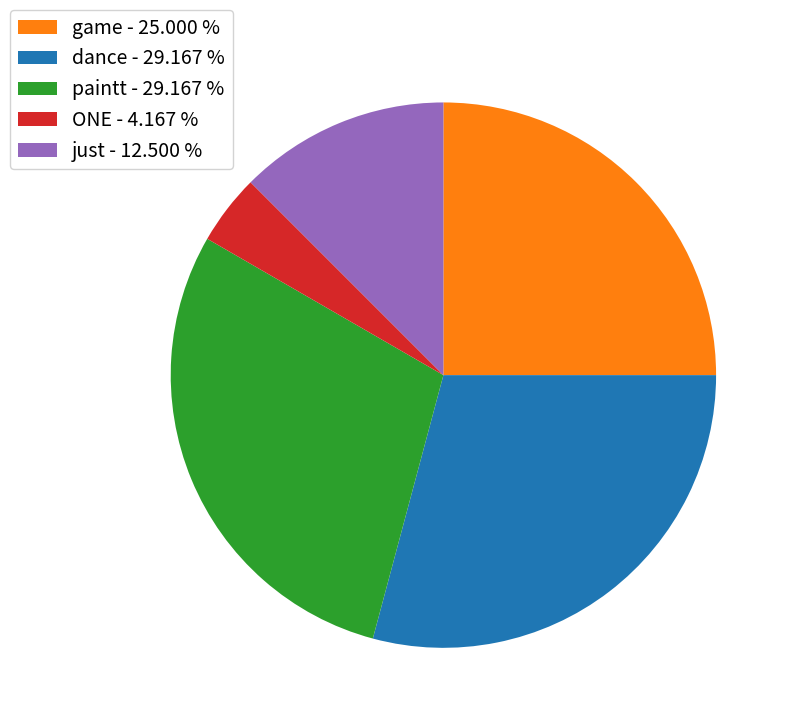

Combined, do game and paintt account for over 50%?

Yes